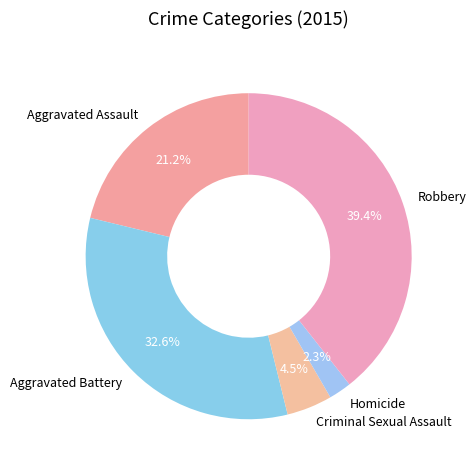

Is there a majority slice in this chart?

No